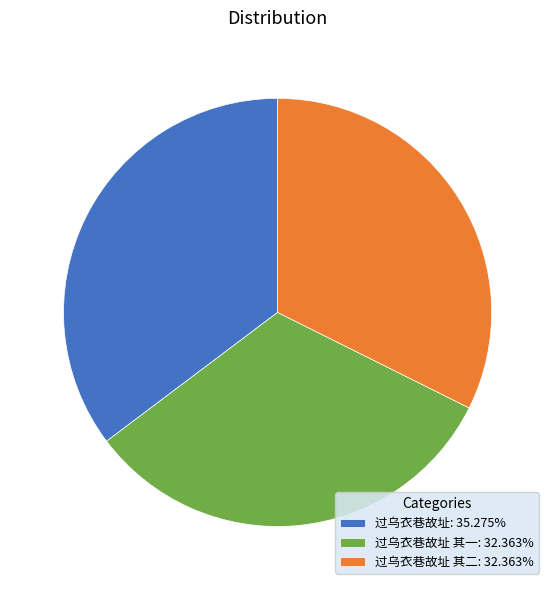

Approximately how many times larger is the value at 过乌衣巷故址 其一: 32.363% compared to 过乌衣巷故址: 35.275%?

0.9